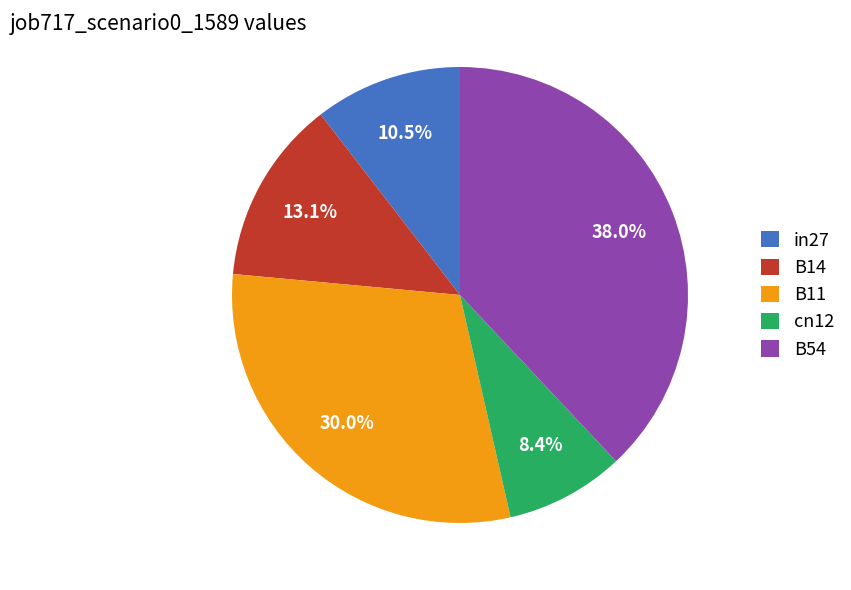

To the nearest percent, what is the average slice percentage?

20%